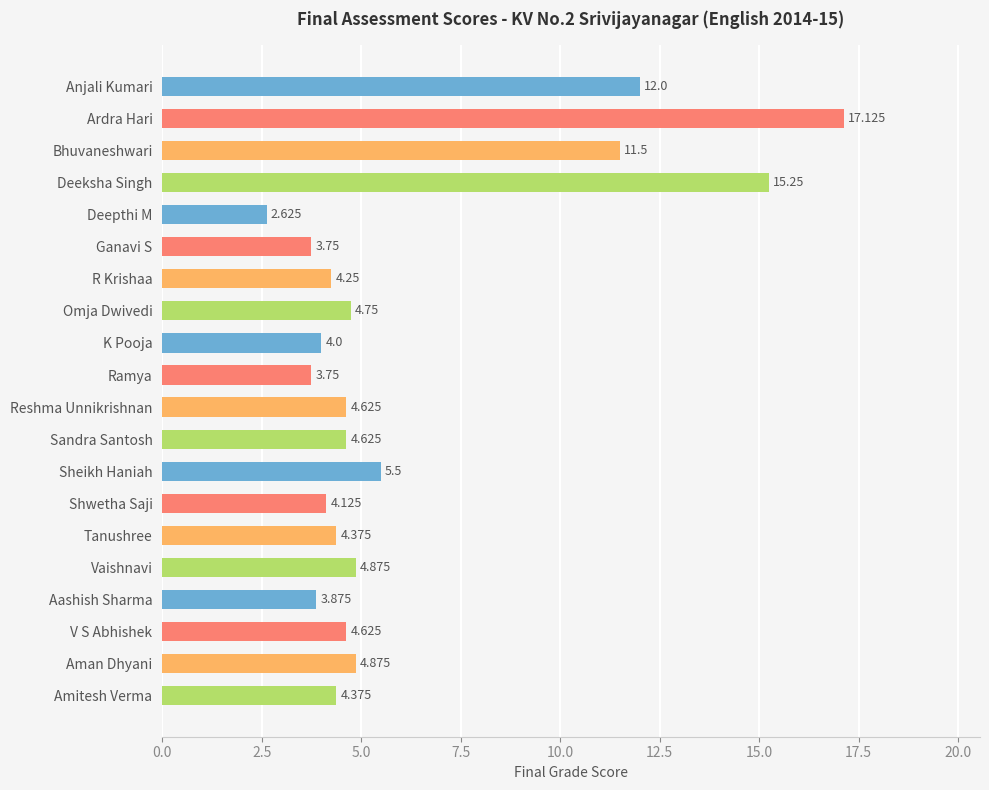

Where is the data nearest to the value 9?

Bhuvaneshwari